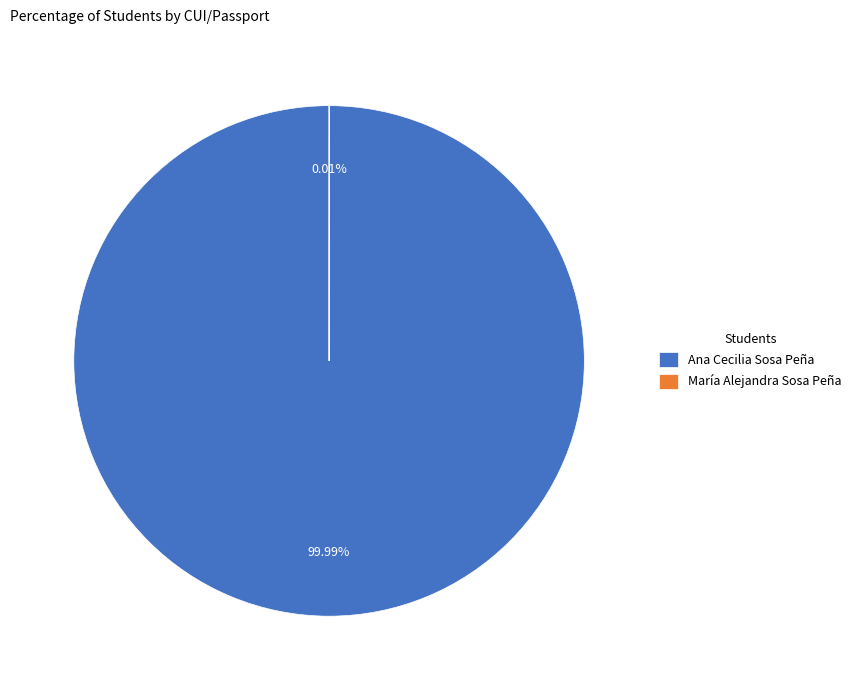

Rank the categories by value from highest to lowest.

Ana Cecilia Sosa Peña, María Alejandra Sosa Peña